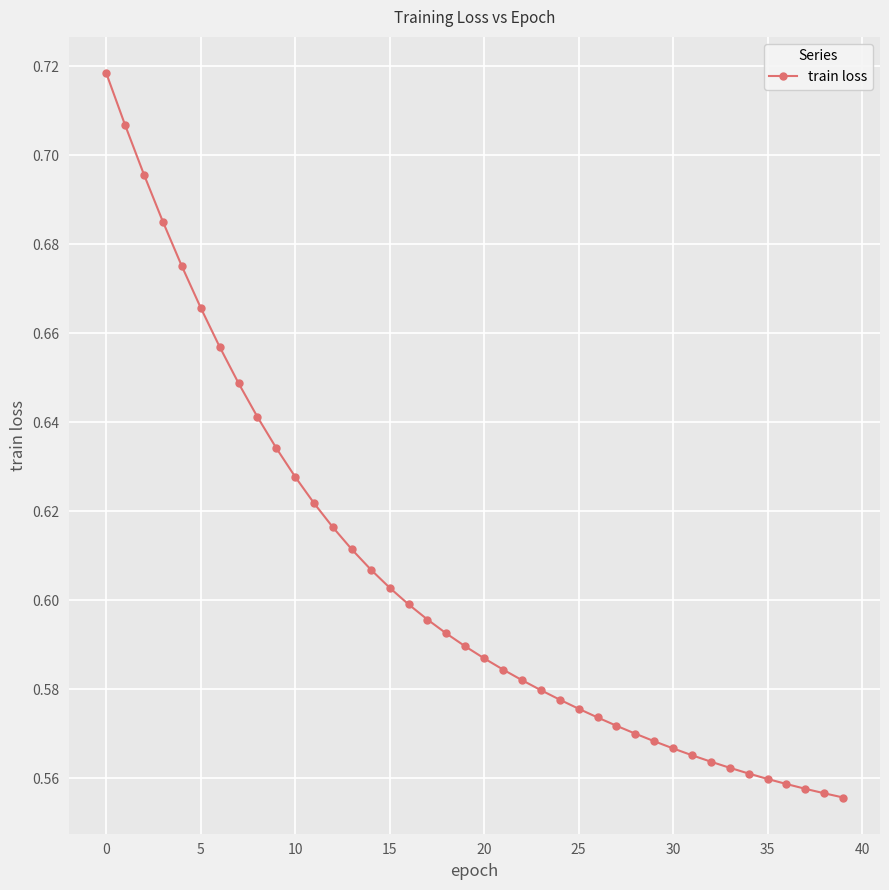

Is this an area chart (filled region under the line)?

No